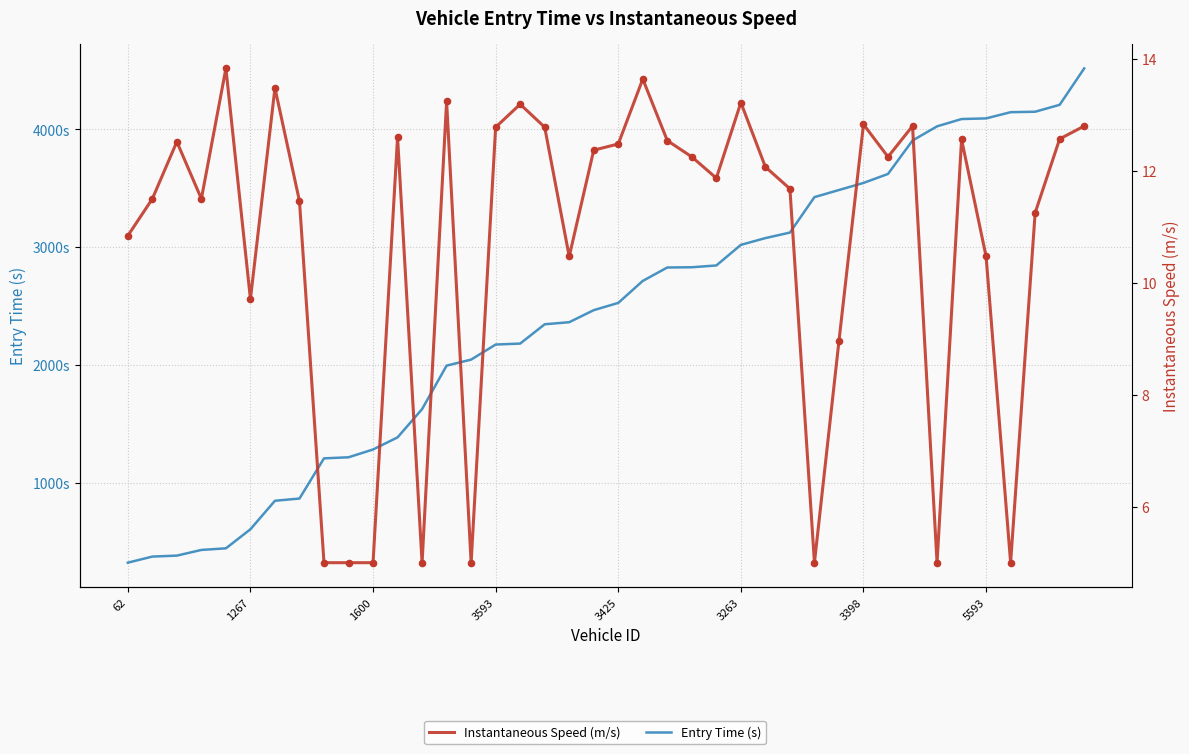

At how many categories does at least one series exceed 3357?

12